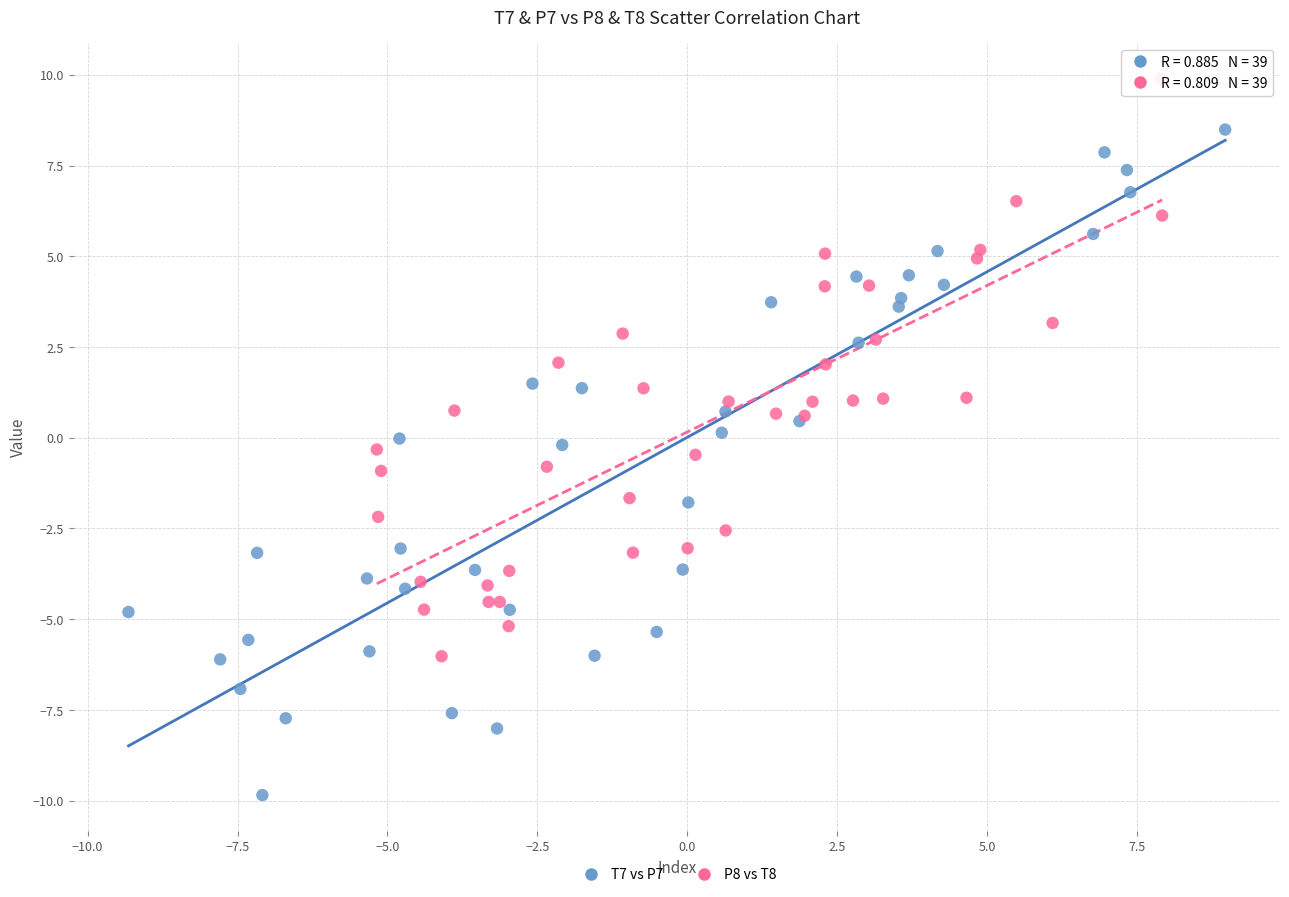

Which series reaches the maximum Y coordinate?

P8 vs T8